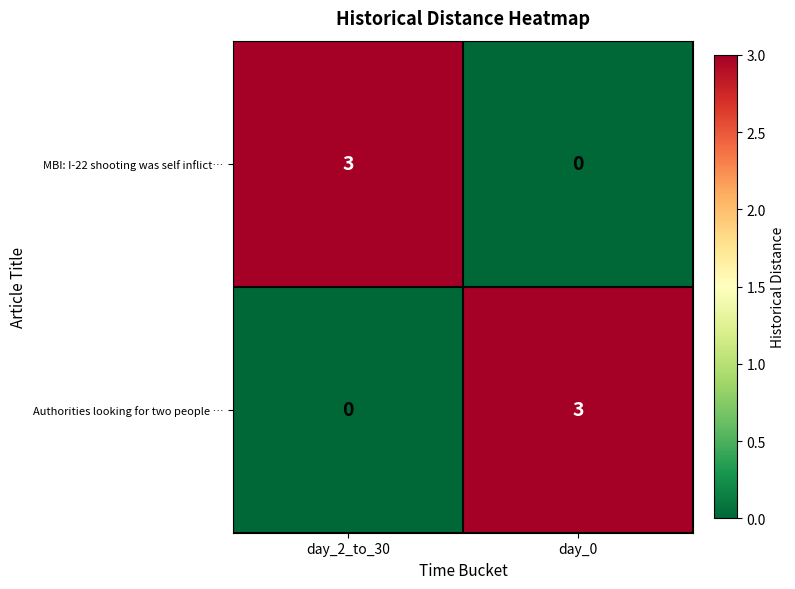

How many data points in Authorities looking for two people … are less than 3?

1